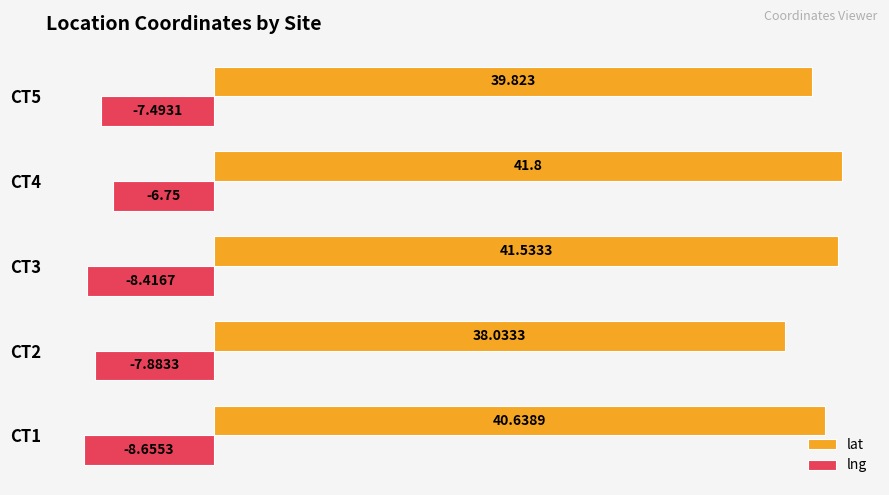

Which series changed the most between CT1 and CT4?

lng